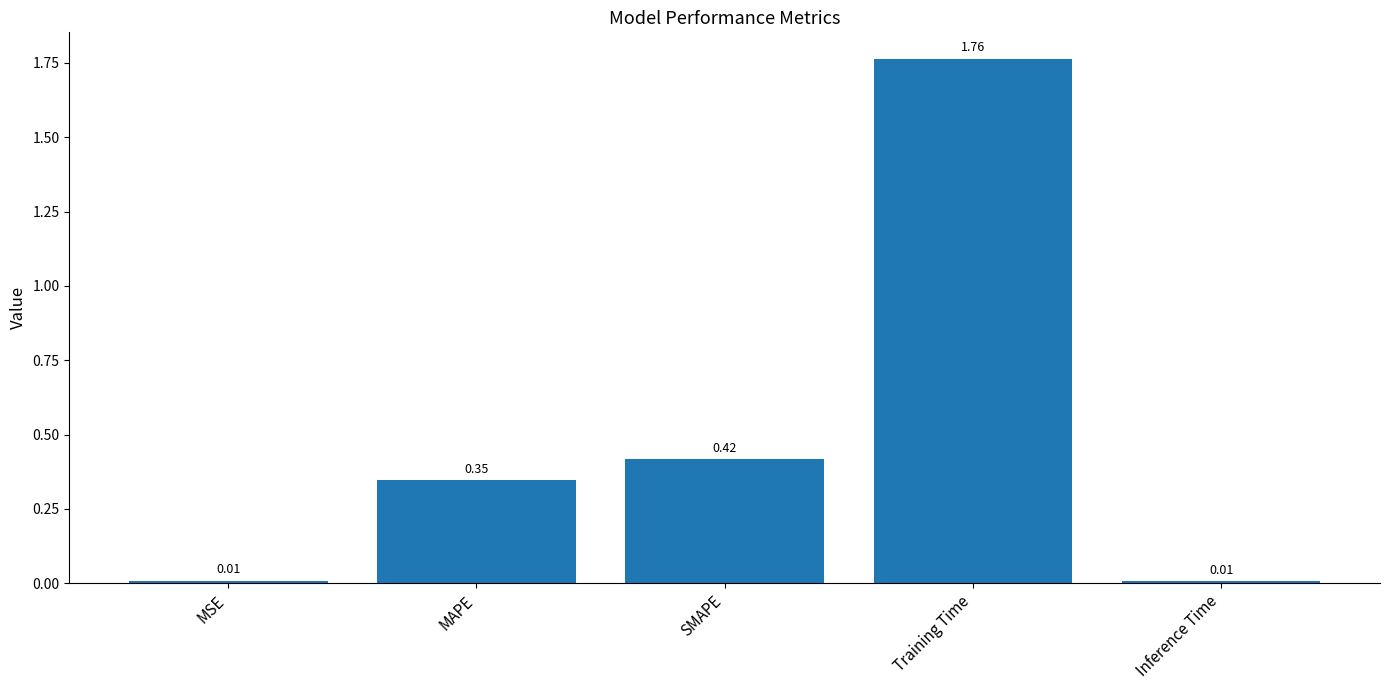

What is the label of the 2nd bar from the left?

MAPE